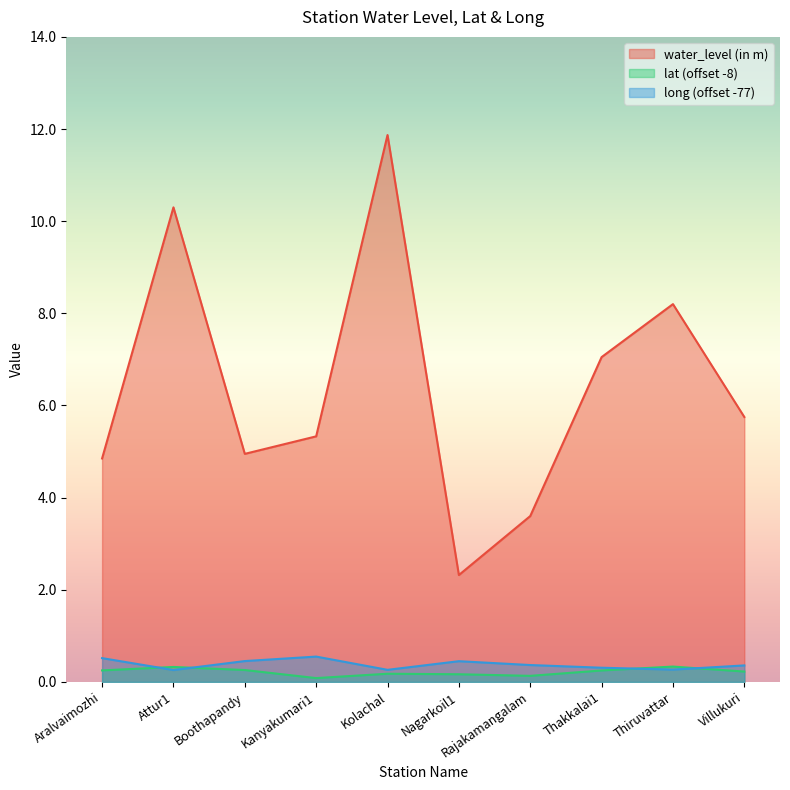

Which label corresponds to the largest value in the chart?

Kolachal